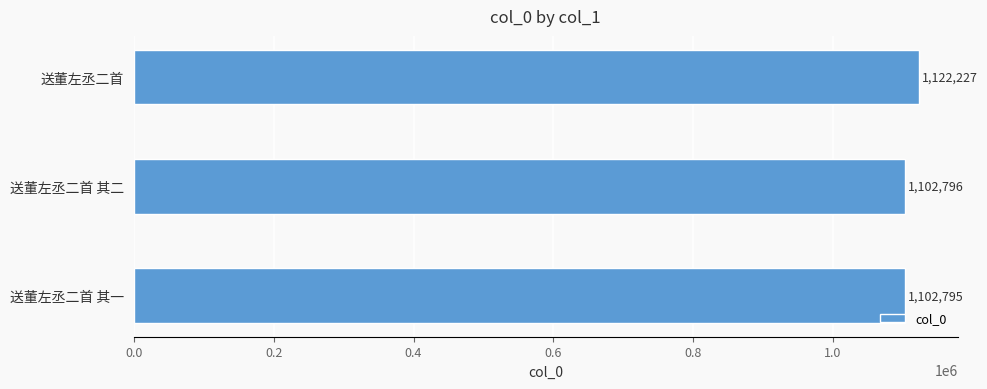

Rank the categories by value from lowest to highest.

送董左丞二首 其一, 送董左丞二首 其二, 送董左丞二首